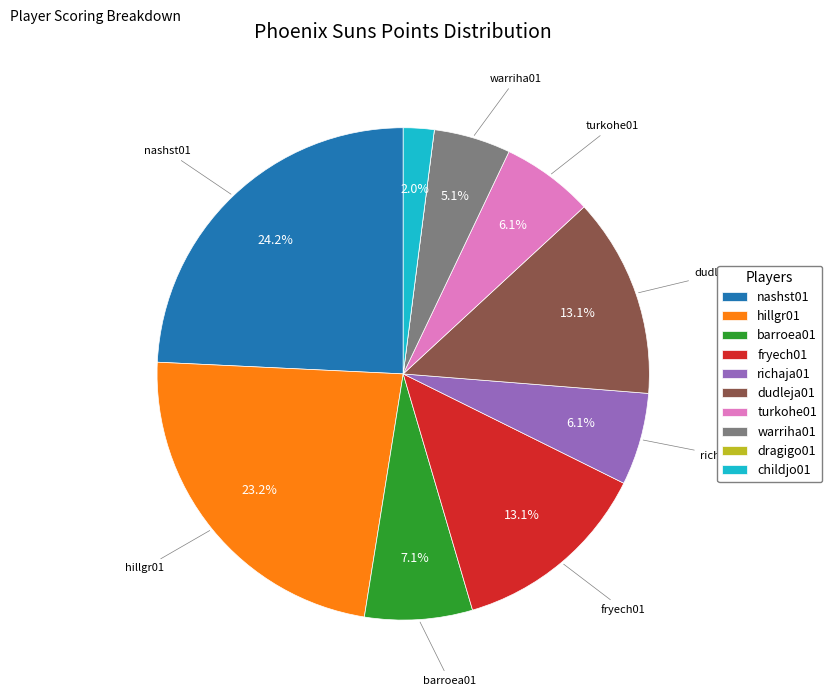

What percentage is the hillgr01 slice, to the nearest percent?

23%